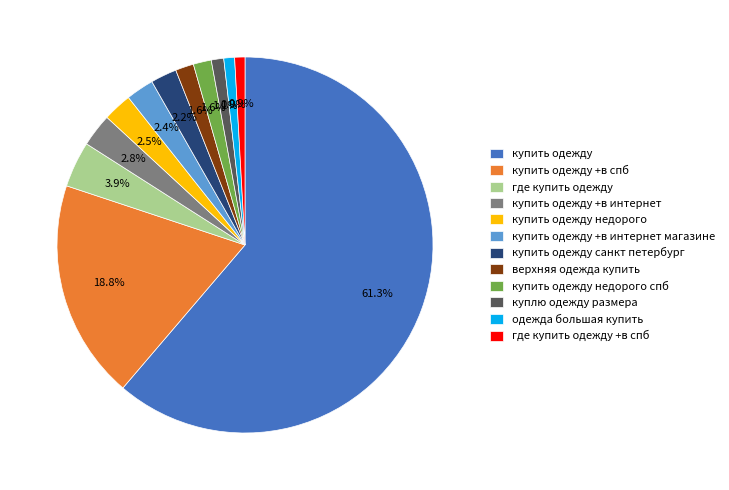

How many segments does this pie chart have?

12